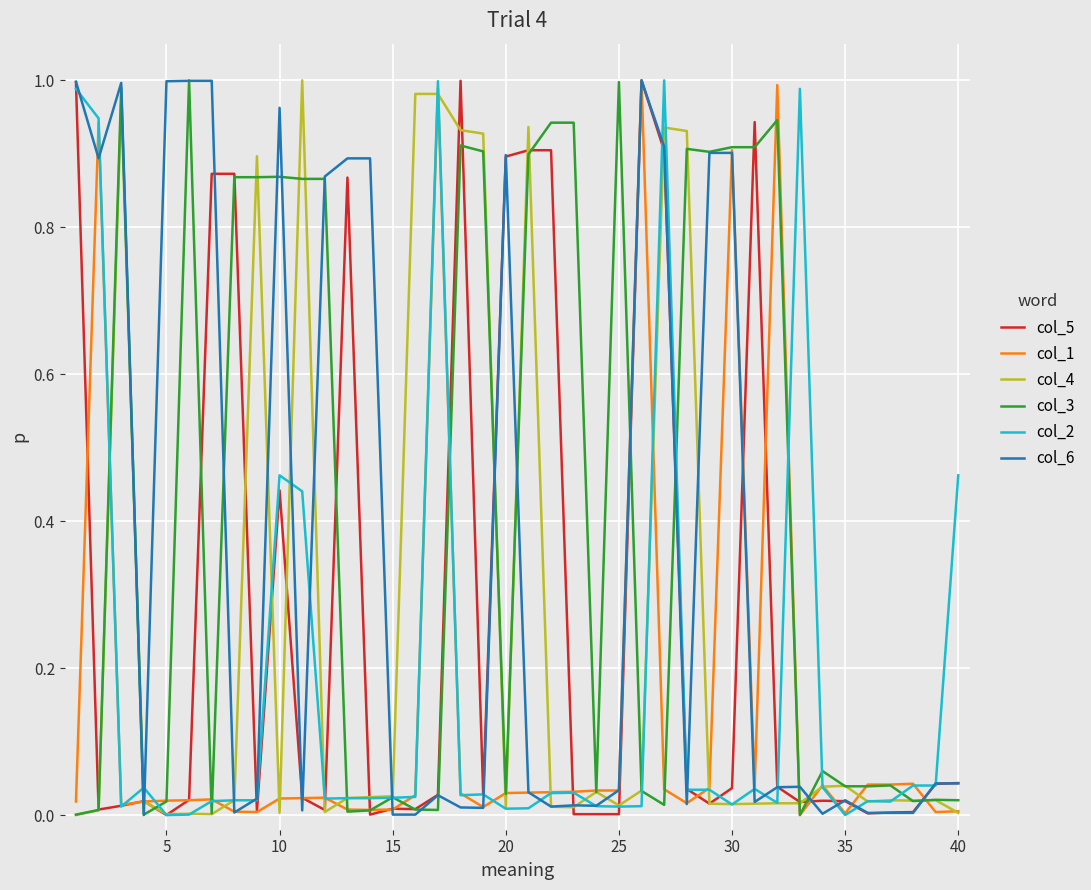

Which series has the largest total across all categories?

col_3